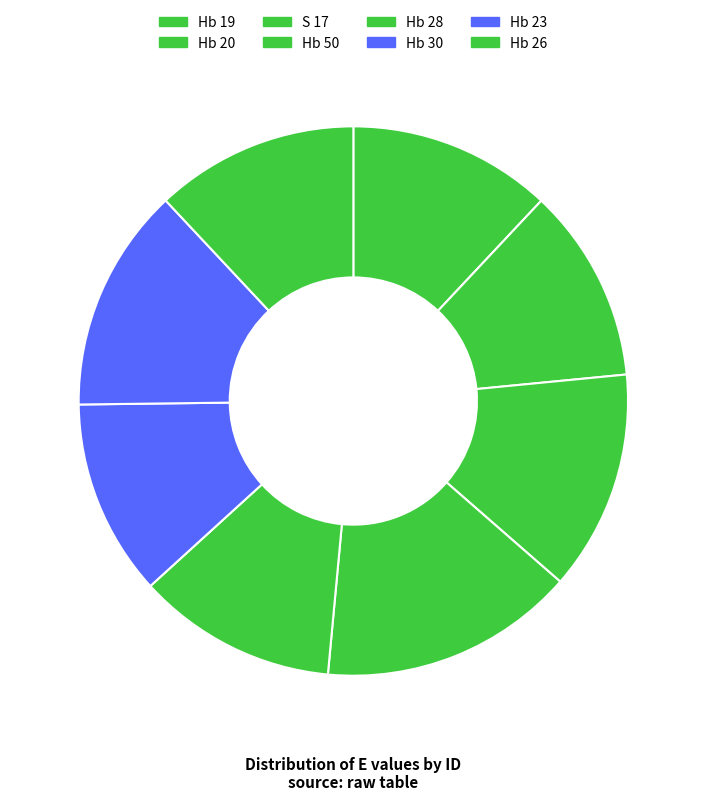

Count the number of slices in the pie.

8